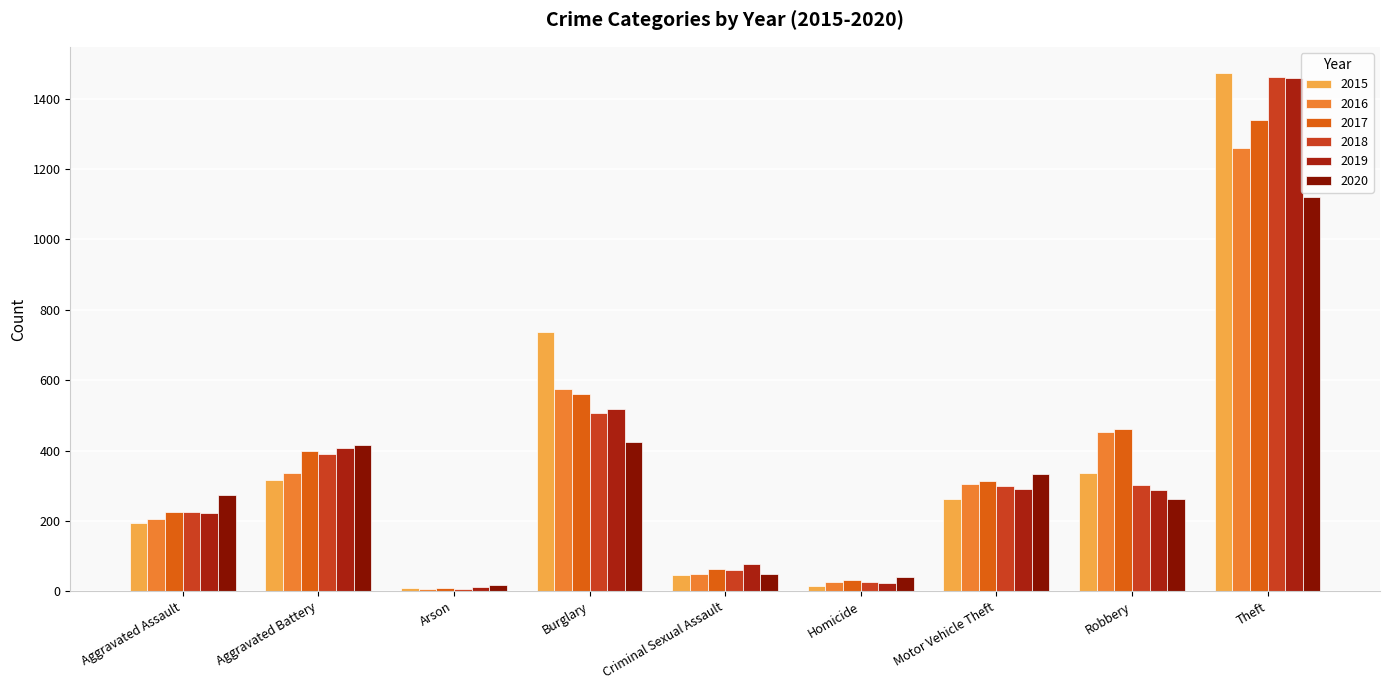

What is the value of the 2019 bar at the 8th from the left?

287